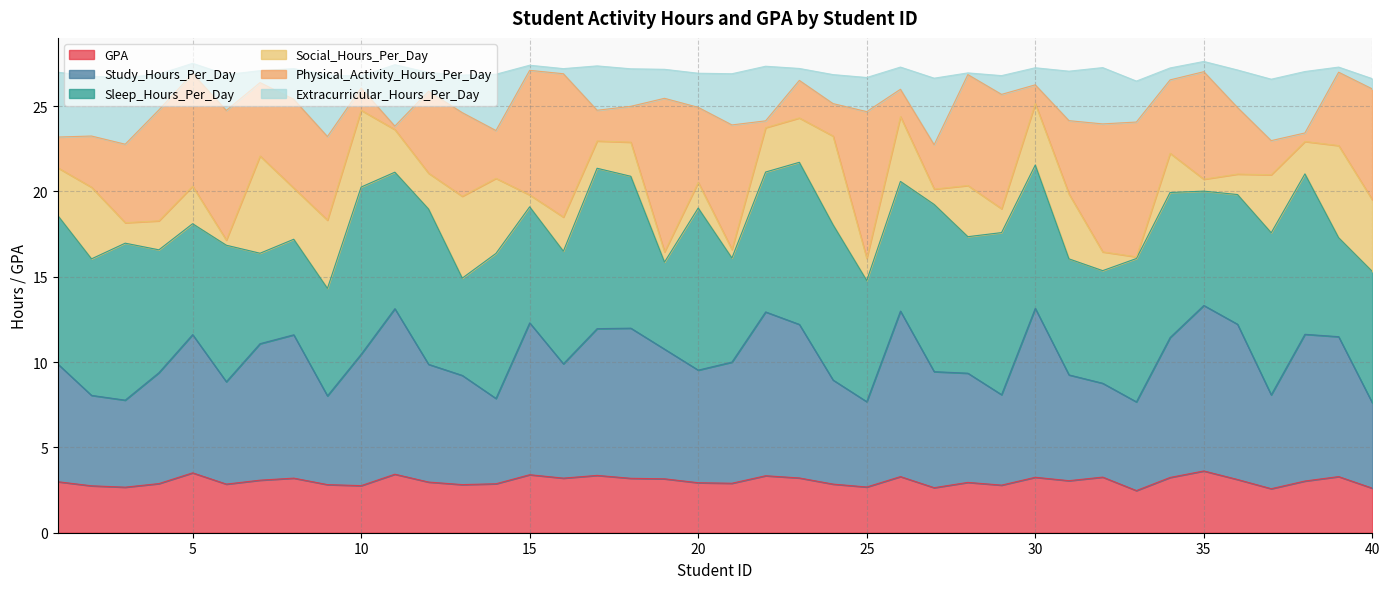

The GPA series shows 3.5 at 5. True or false?

True